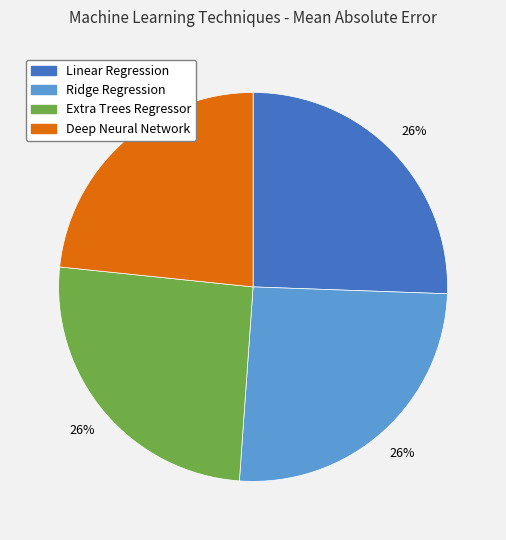

True or false: Deep Neural Network accounts for 23% of the total.

True